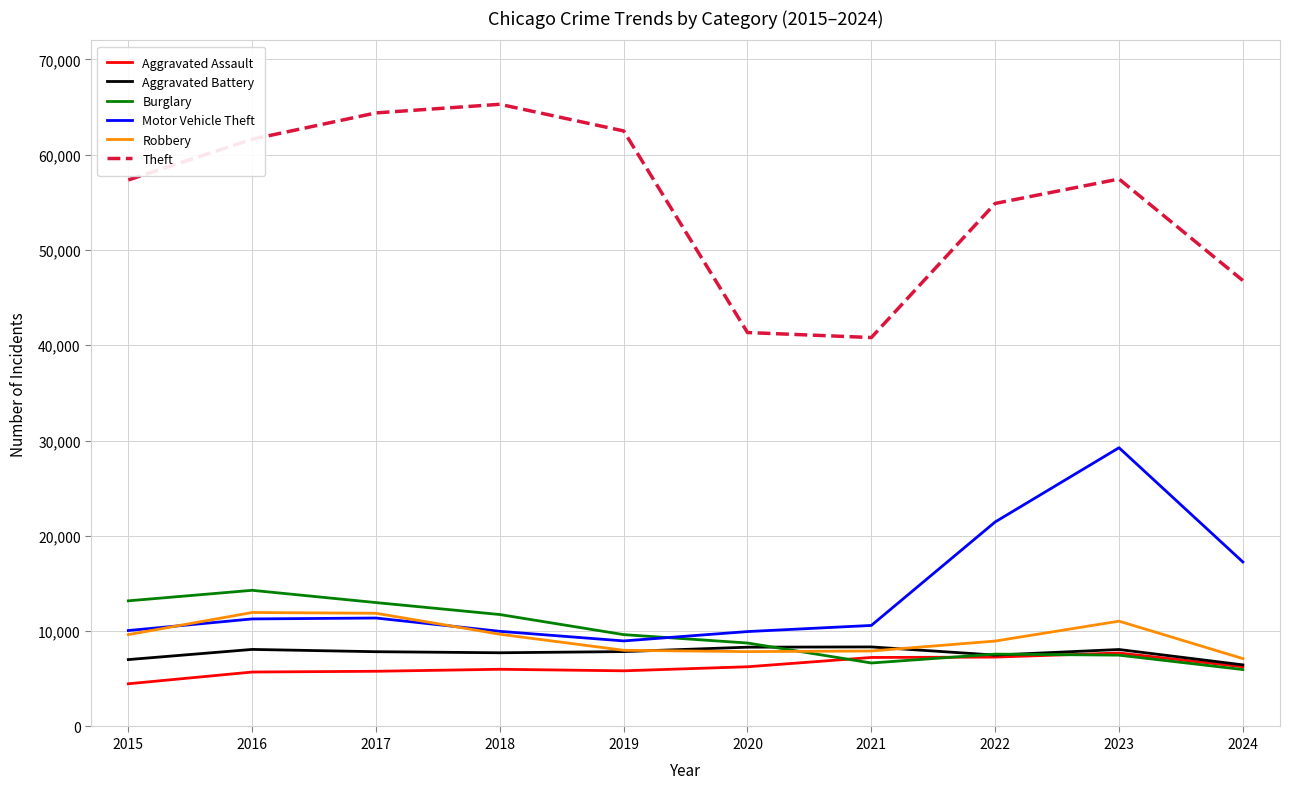

What is the greatest value displayed?

65290